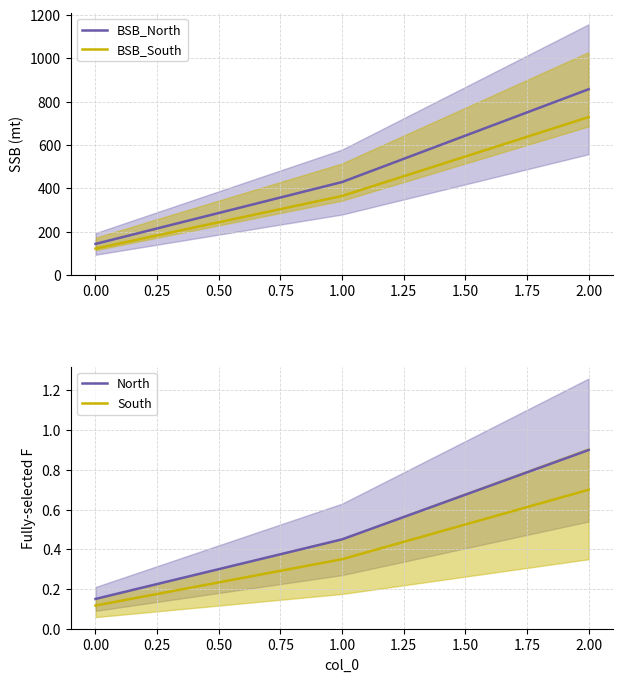

What are all the series names shown in the legend?

BSB_North, BSB_South, North, South